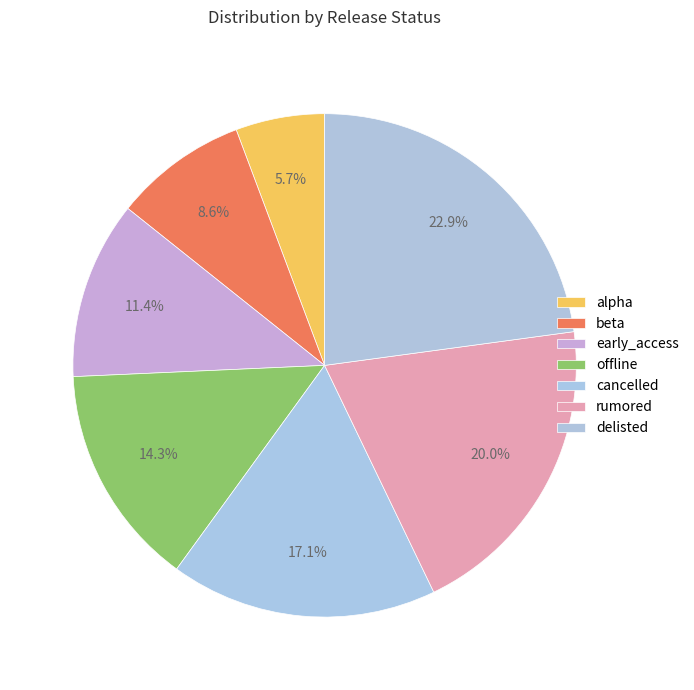

To the nearest percent, what is the difference between the largest and smallest slice percentages?

17%